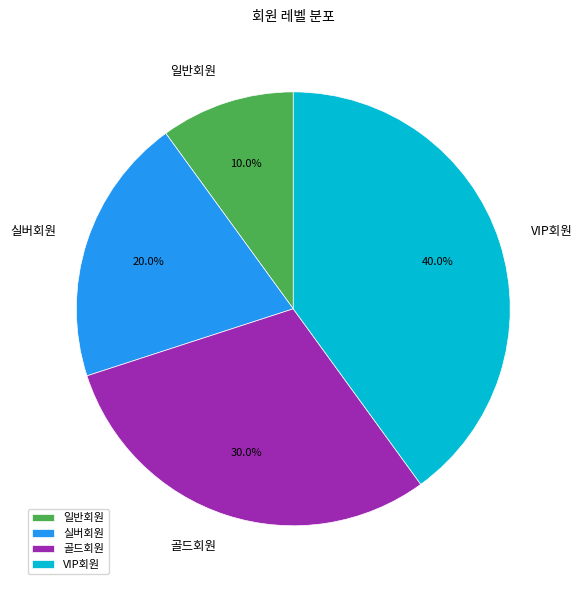

True or false: 골드회원 accounts for 30% of the total.

True